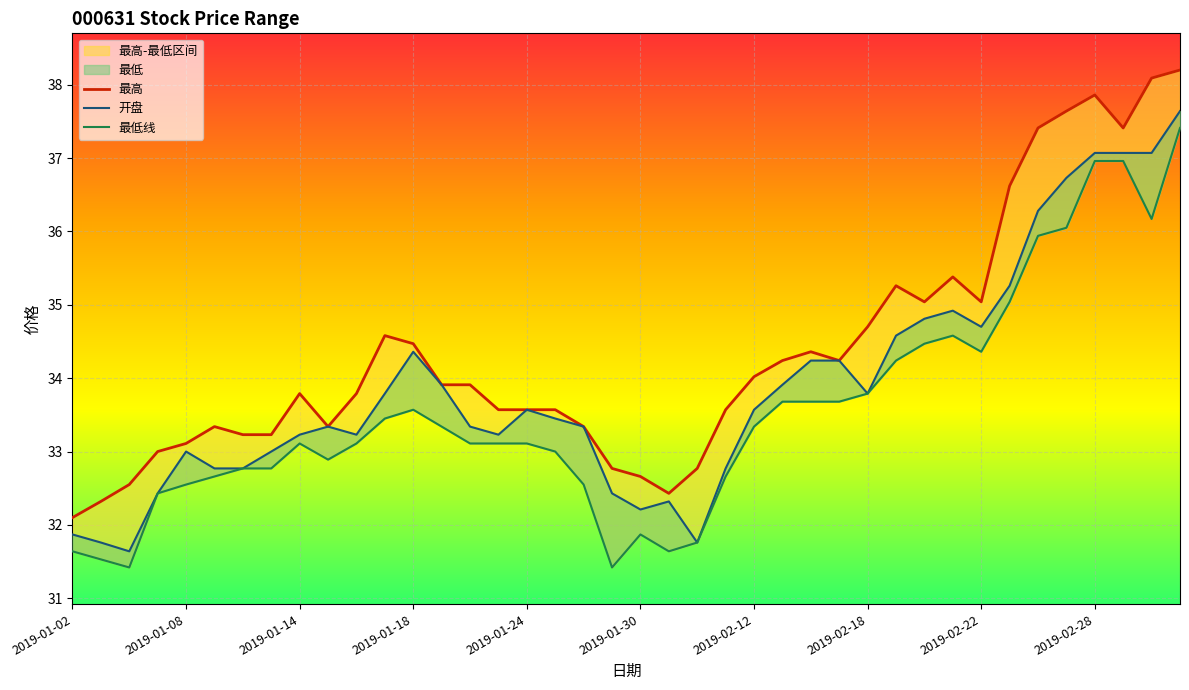

Is it true that 最低线 equals 33.3 at 13?

True